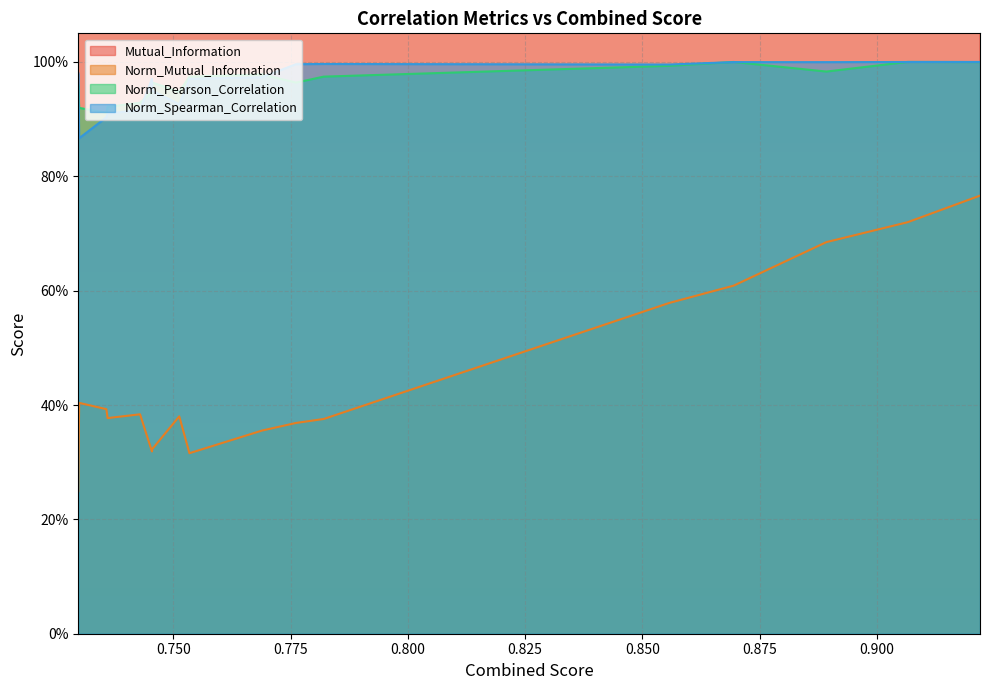

What value does the Mutual_Information series have at 0.8557202960890938?

4.6